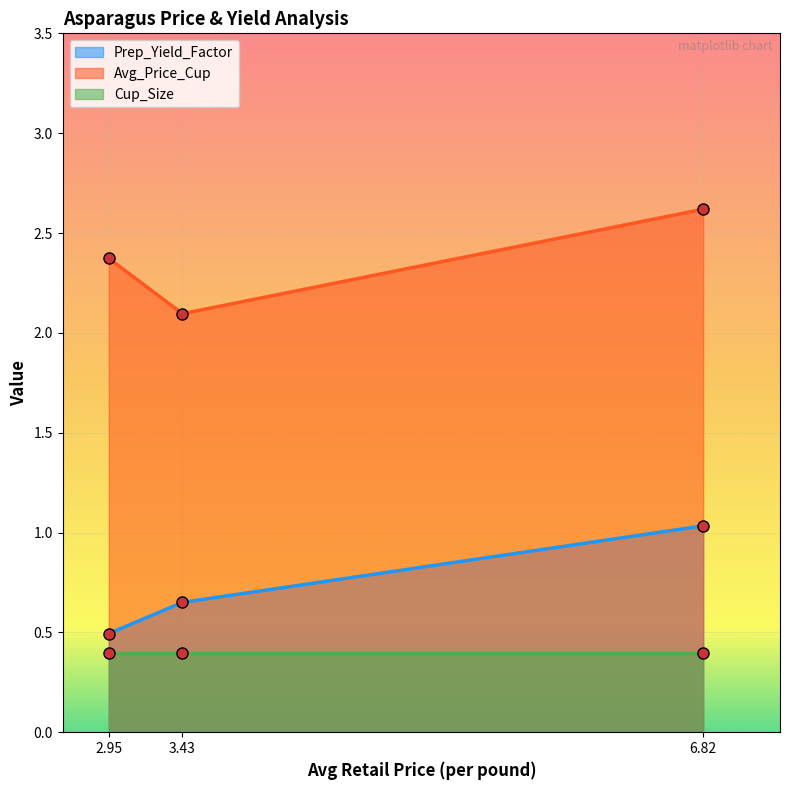

Which category has the lowest value in the Avg_Price_Cup series?

3.43